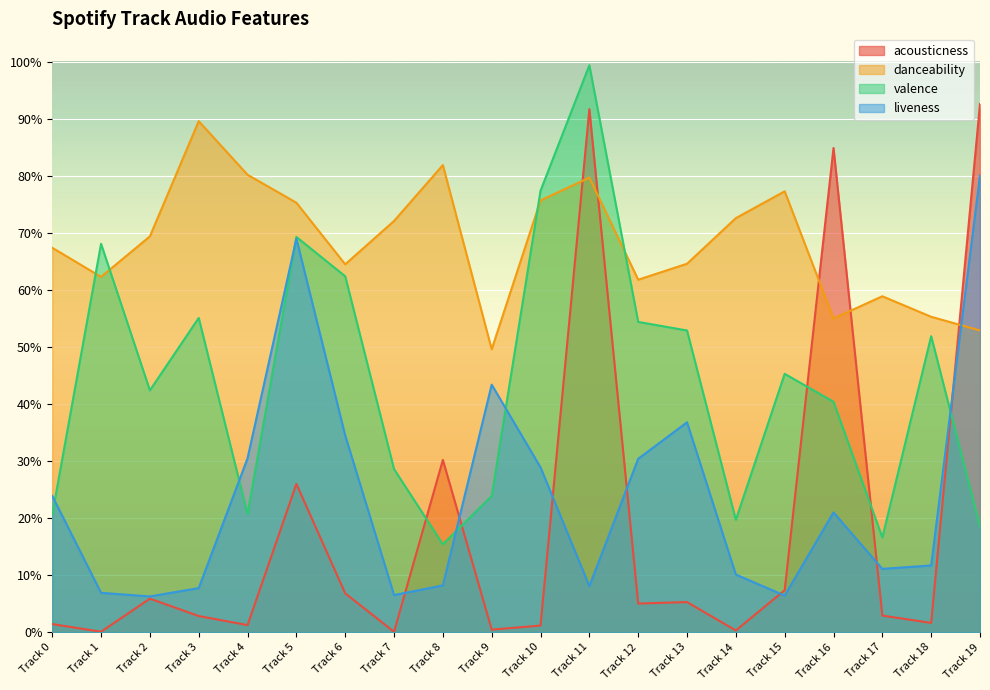

At how many categories does at least one series exceed 0?

20